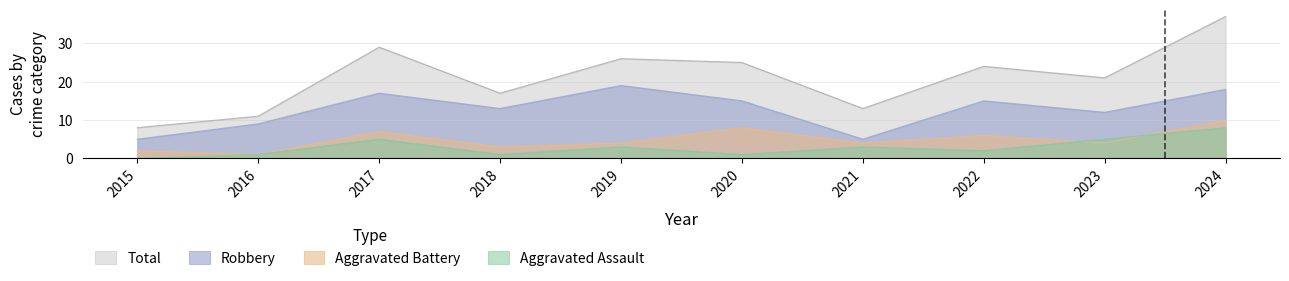

What are all the series names shown in the legend?

Total, Robbery, Aggravated Battery, Aggravated Assault